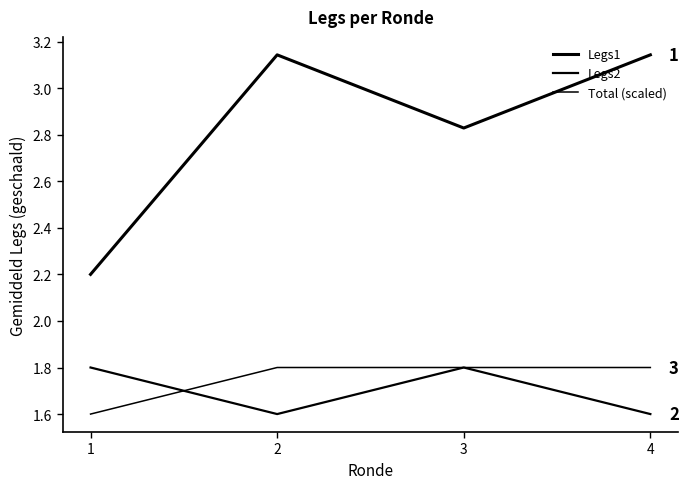

What is the sum of the Legs1 values at 2 and 4?

6.3